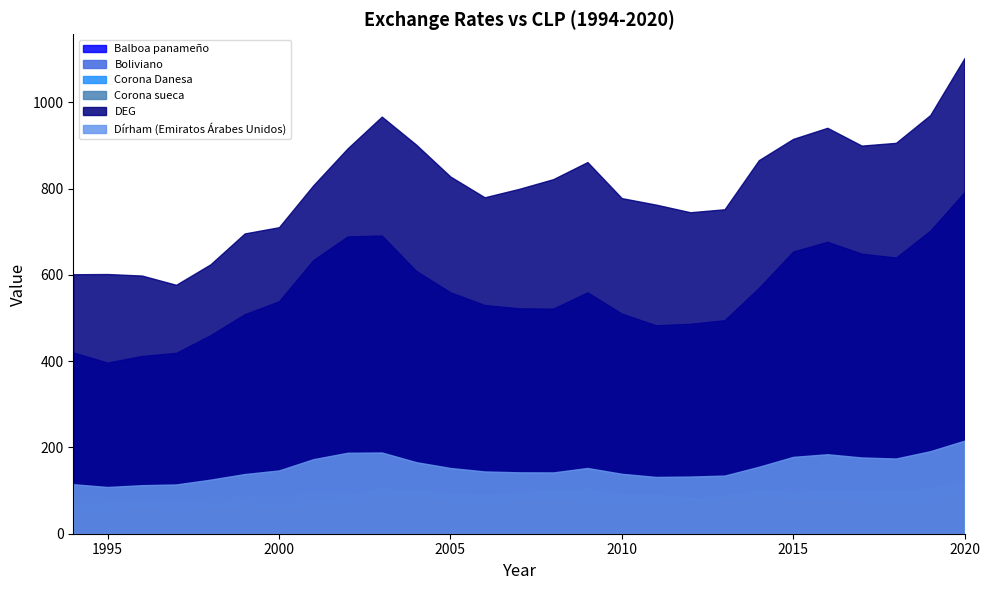

Reading left to right, list all the values displayed in this chart.

Balboa panameño: 420.2	396.8	412.2	419.2	460.3	508.9	538.9	634.4	689.2	691.5	609.6	559.9	530.3	522.7	521.8	559.7	510.4	483.4	486.8	495.0	570.0	654.2	676.8	649.3	640.3	702.6	792.2
Boliviano: 91.1	82.6	81.1	79.7	83.4	87.9	87.7	96.0	96.2	90.7	76.9	69.7	66.7	67.1	72.8	80.2	73.2	70.0	70.8	72.1	83.1	95.4	98.7	94.7	93.3	102.4	115.5
Corona Danesa: 66.3	71.0	71.3	64.6	68.8	73.0	66.8	76.3	87.8	105.0	101.8	93.7	89.3	96.0	102.1	104.5	90.9	90.2	84.0	88.2	101.6	97.3	100.6	98.5	101.4	105.3	121.1
Corona sueca: 54.6	55.8	61.6	55.0	58.0	61.6	58.9	61.4	71.2	85.5	83.0	75.4	72.0	77.3	79.2	73.3	70.8	74.5	71.8	76.0	83.3	77.6	79.3	76.0	73.7	74.3	86.1
DEG: 601.6	602.1	598.6	577.1	624.5	696.2	710.6	807.6	893.3	967.0	902.3	828.2	780.0	799.4	822.0	861.7	778.1	763.0	745.3	752.2	866.1	915.4	941.1	899.8	906.2	970.6	1102.8
Dírham (Emiratos Árabes Unidos): 114.7	108.3	112.5	114.2	125.3	138.3	146.7	172.7	187.7	188.3	166.0	152.4	144.4	142.4	142.1	152.4	139.0	131.6	132.5	134.8	155.2	178.1	184.3	176.8	174.3	191.3	215.8